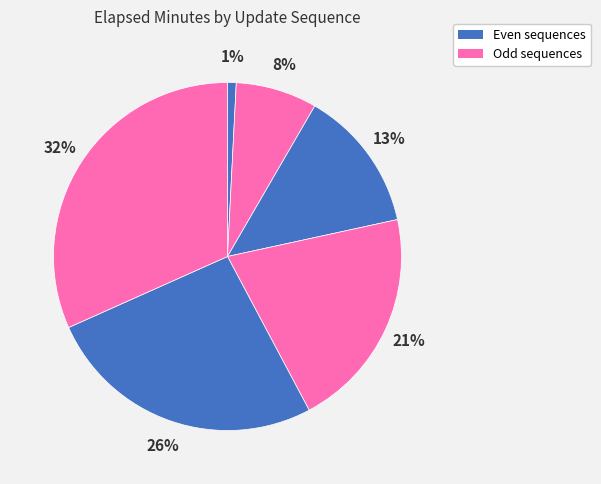

Count the number of slices in the pie.

6